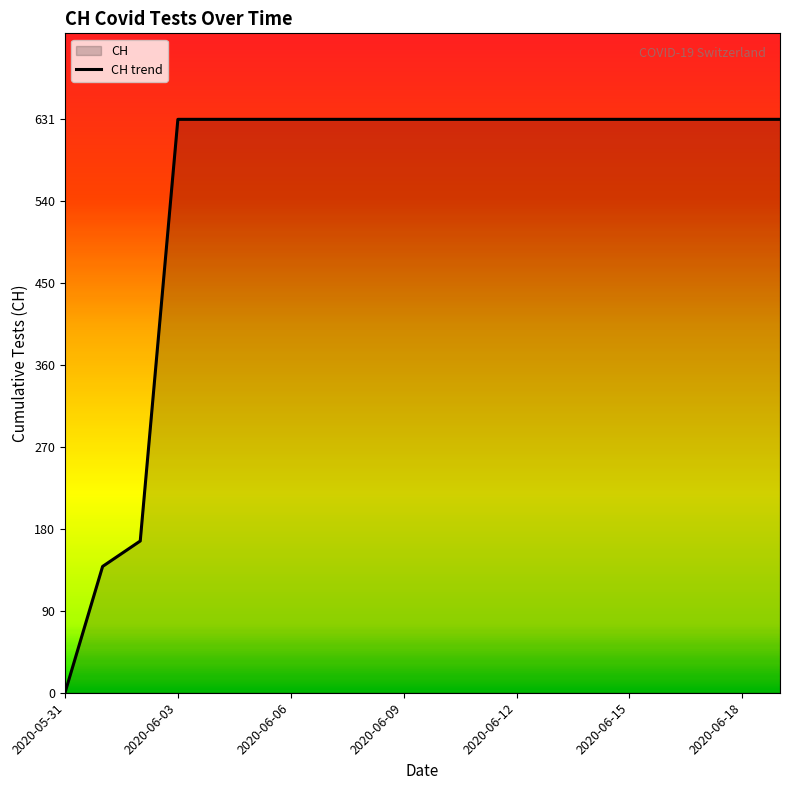

Approximately how many times larger is the value at 2020-06-08 compared to 2020-06-10?

1.0